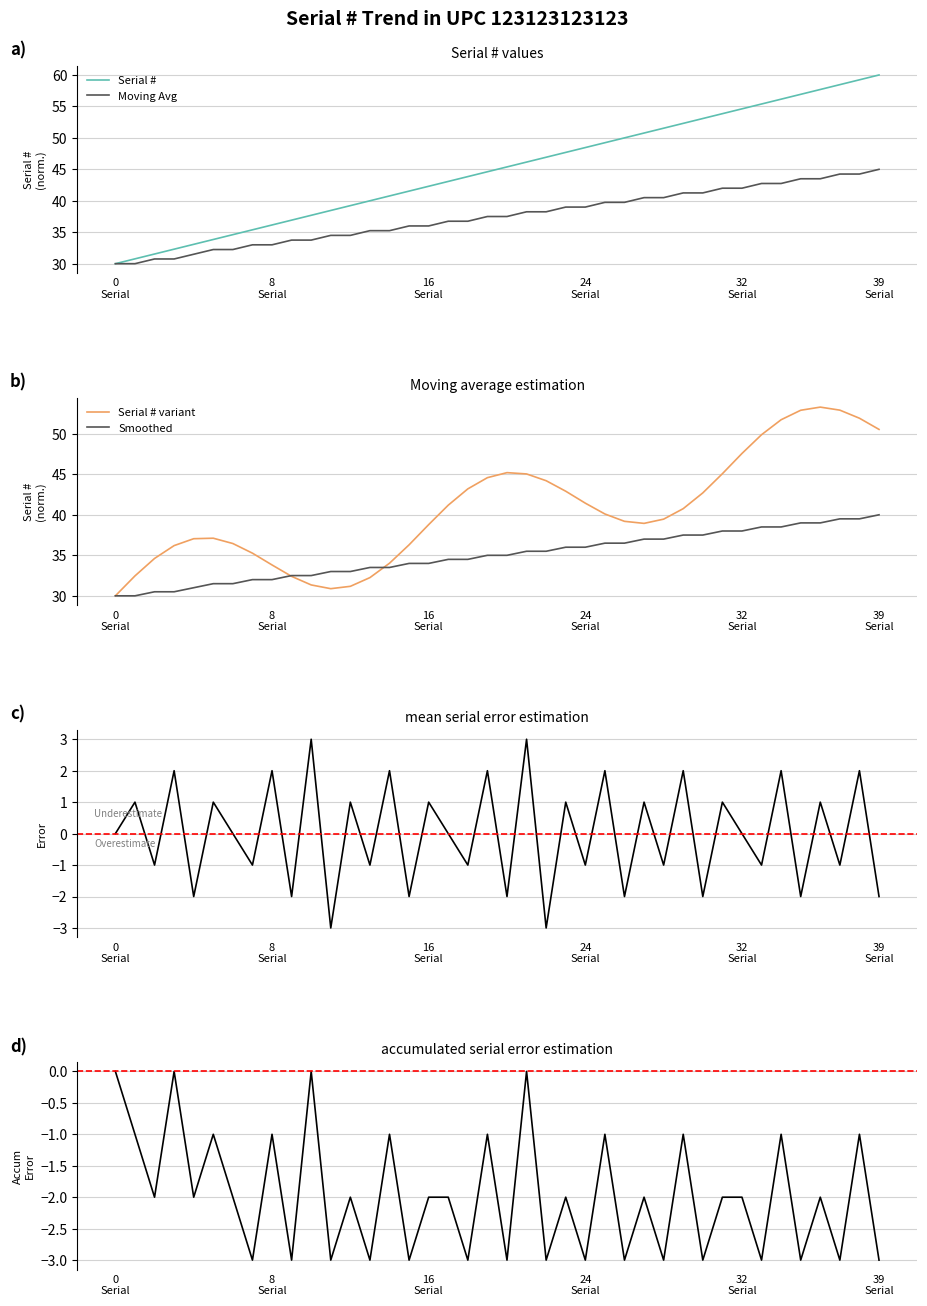

What is the minimum value for Moving Avg?

30.0